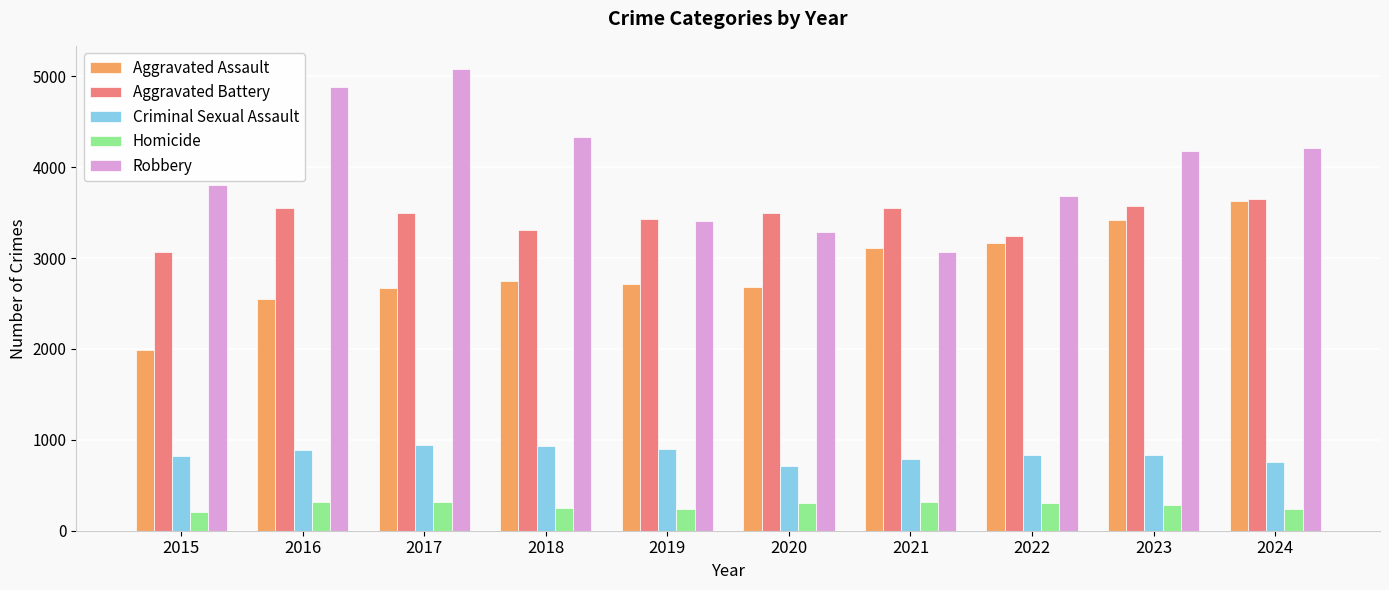

What is the sum of the Homicide values at 2017 and 2016?

627